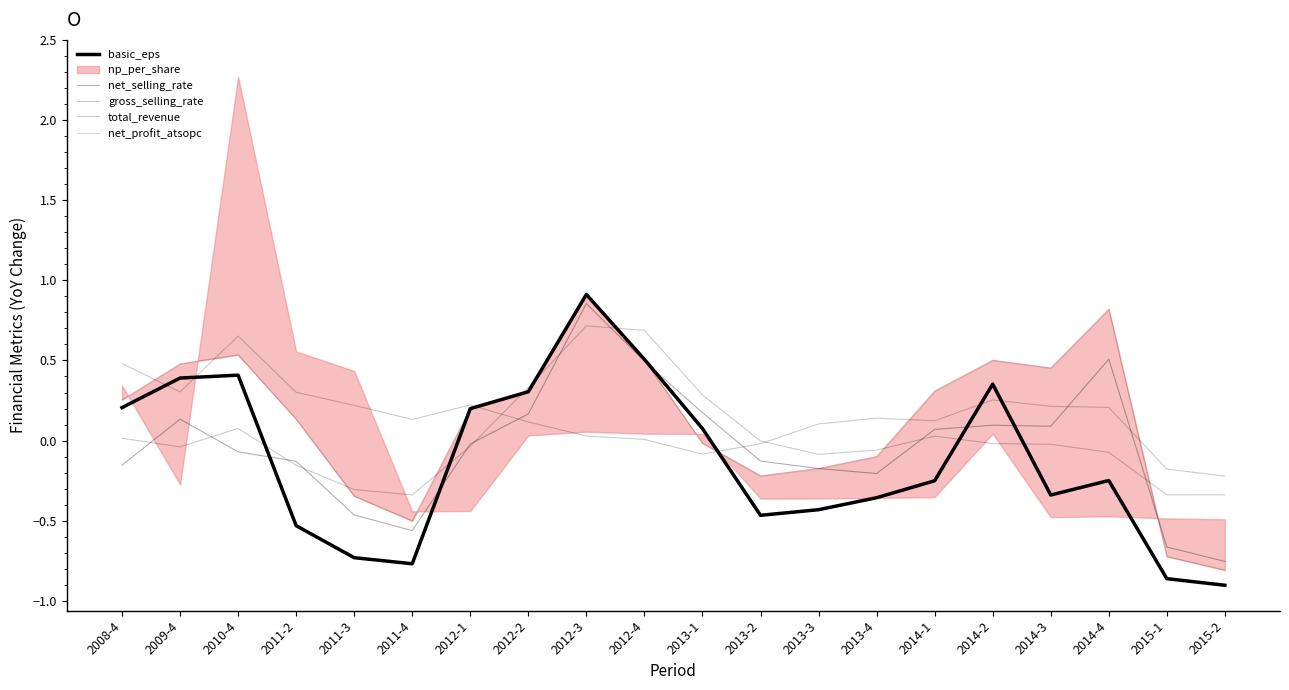

How many lines are shown in the chart?

5